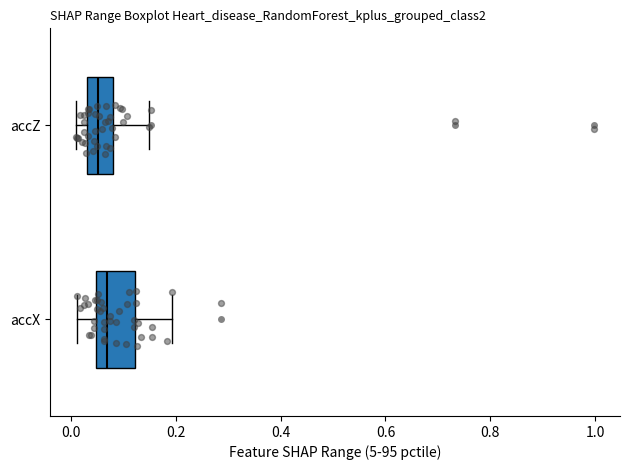

Reading bottom to top, read every box against the x-axis: the position of its median line, the range the box covers, and the ends of its whiskers. The values are not printed on the chart, so give them approximately, as read against the axis.

accX: median 0.06, box 0.04 to 0.12, whiskers 0.02 to 0.20
accZ: median 0.06, box 0.04 to 0.08, whiskers 0.02 to 0.14